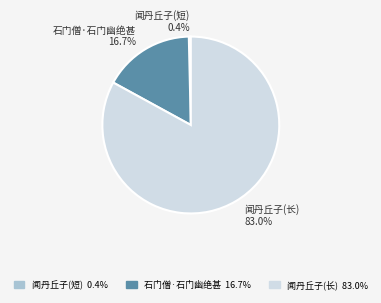

Is there any slice that represents more than half of the pie?

Yes